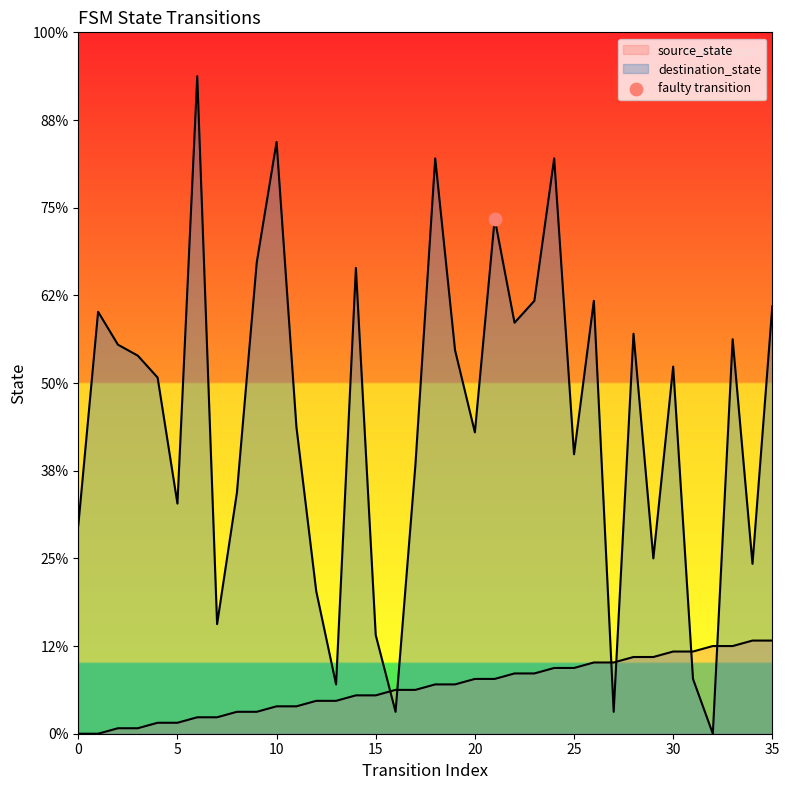

Which series reaches the maximum Y coordinate?

destination_state